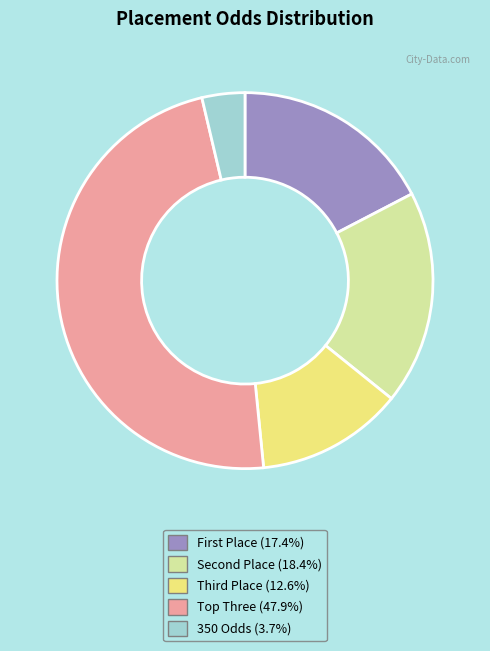

Is there any slice that represents more than half of the pie?

No